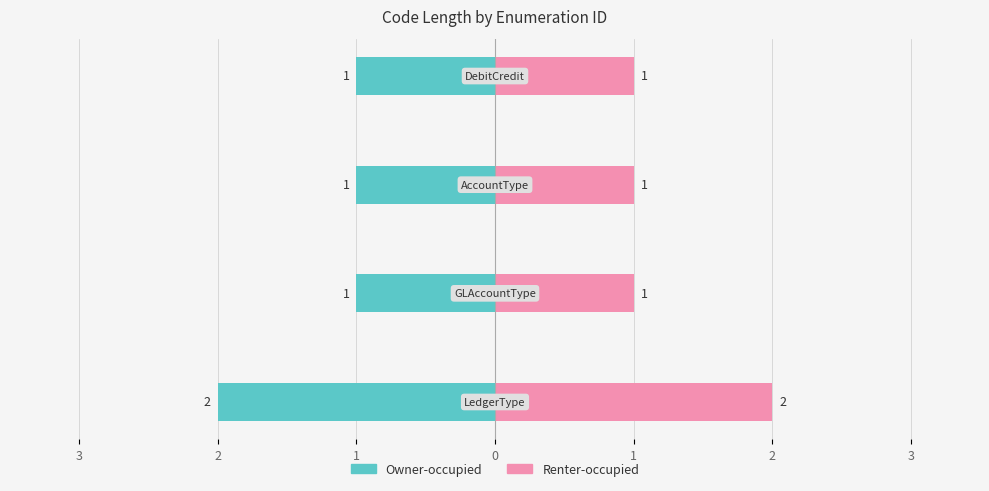

Which series has the largest total across all categories?

Renter-occupied